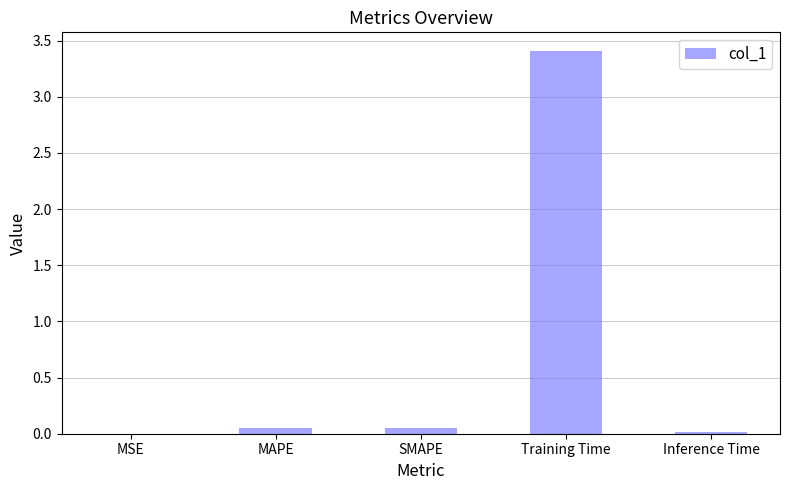

Which has a higher value, Training Time or MAPE?

Training Time